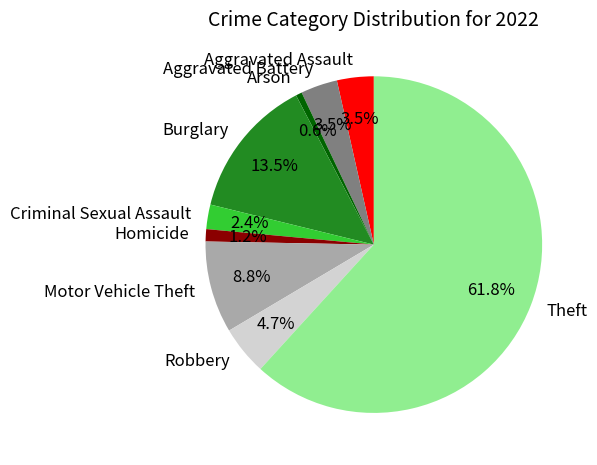

Which slice is the smallest?

Arson